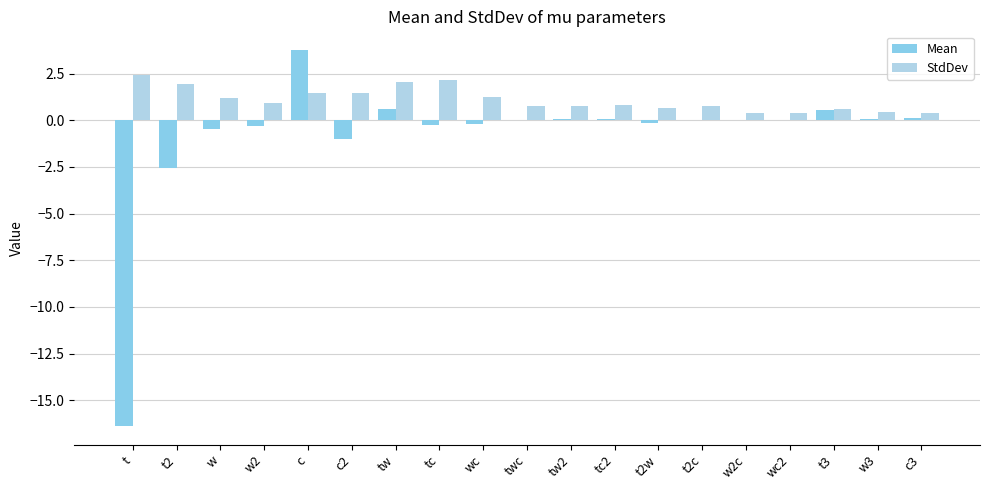

What is the difference between the StdDev values at tw and c2?

0.6